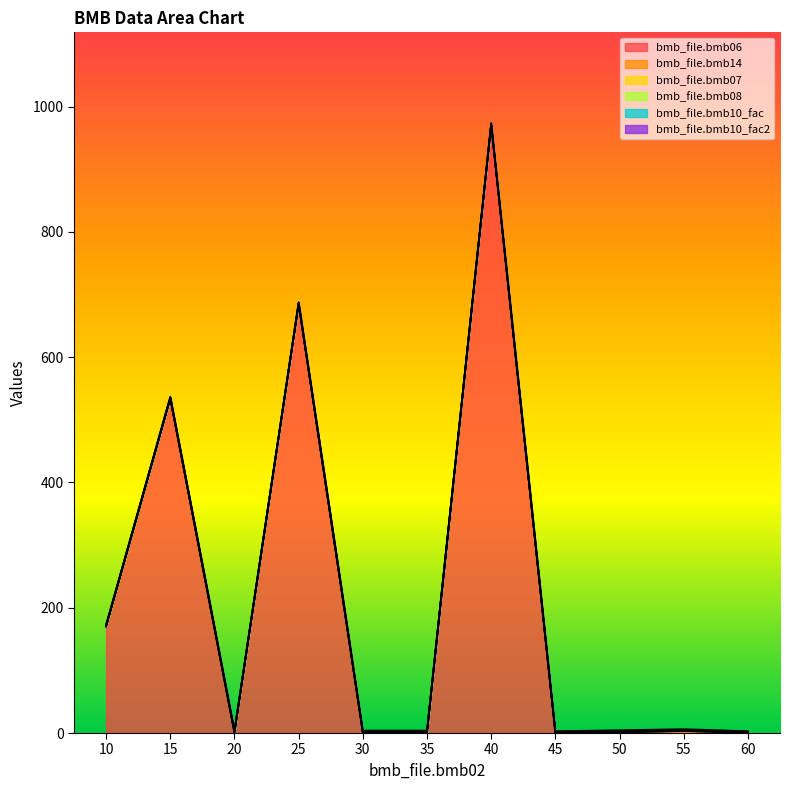

What is the average value of the bmb_file.bmb10_fac series?

1.0